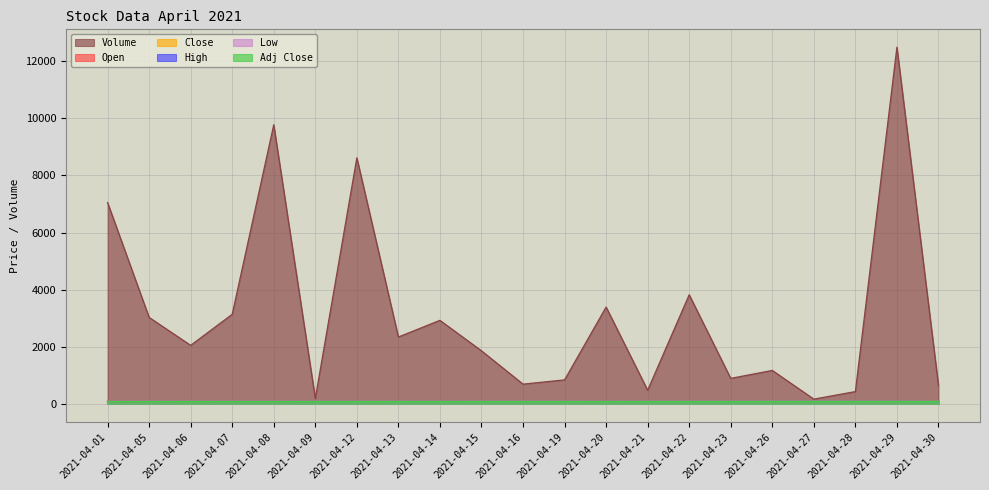

Rank the series at 2021-04-05 from highest to lowest value.

Volume, High, Close, Open, Low, Adj Close